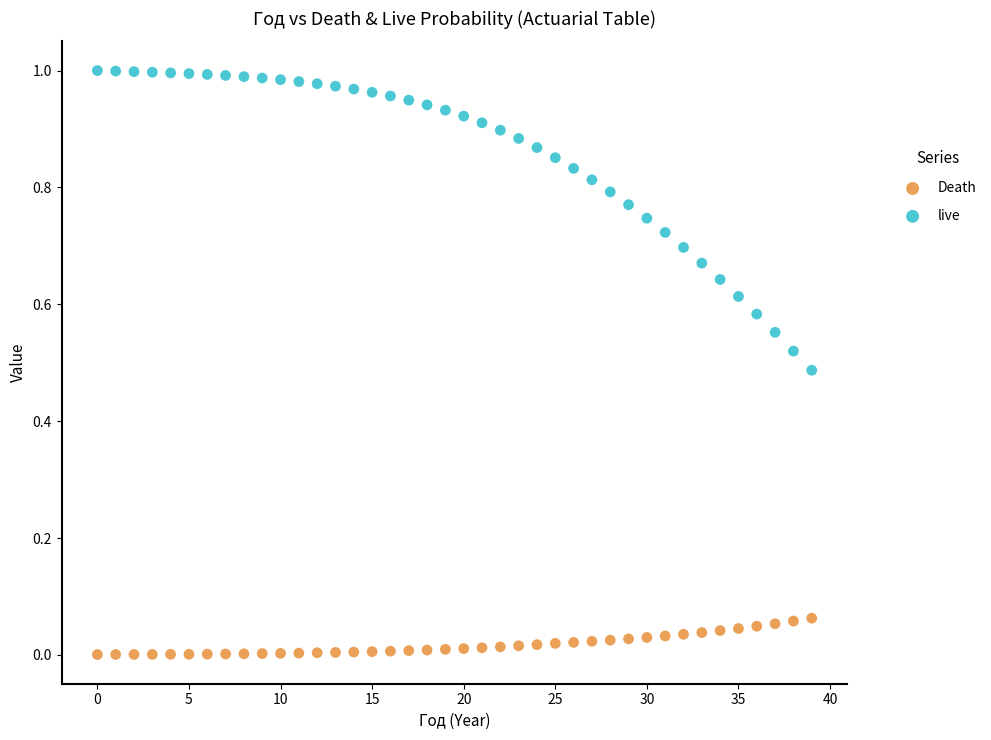

Which series contains the highest Y value?

live